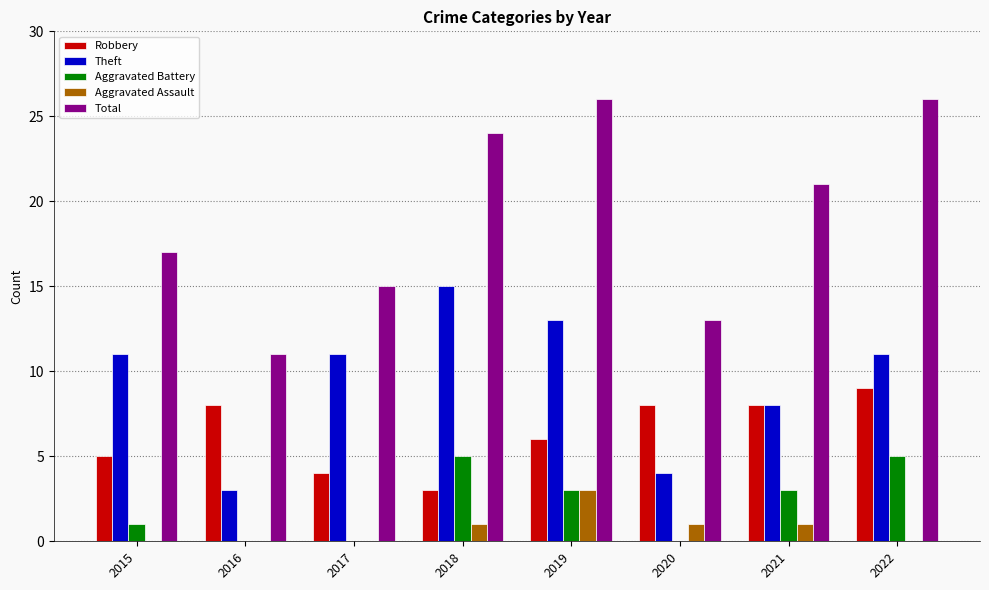

Reading left to right, extract all data points from this chart.

Robbery: 2015=5	2016=8	2017=4	2018=3	2019=6	2020=8	2021=8	2022=9
Theft: 2015=11	2016=3	2017=11	2018=15	2019=13	2020=4	2021=8	2022=11
Aggravated Battery: 2015=1	2016=0	2017=0	2018=5	2019=3	2020=0	2021=3	2022=5
Aggravated Assault: 2015=0	2016=0	2017=0	2018=1	2019=3	2020=1	2021=1	2022=0
Total: 2015=17	2016=11	2017=15	2018=24	2019=26	2020=13	2021=21	2022=26